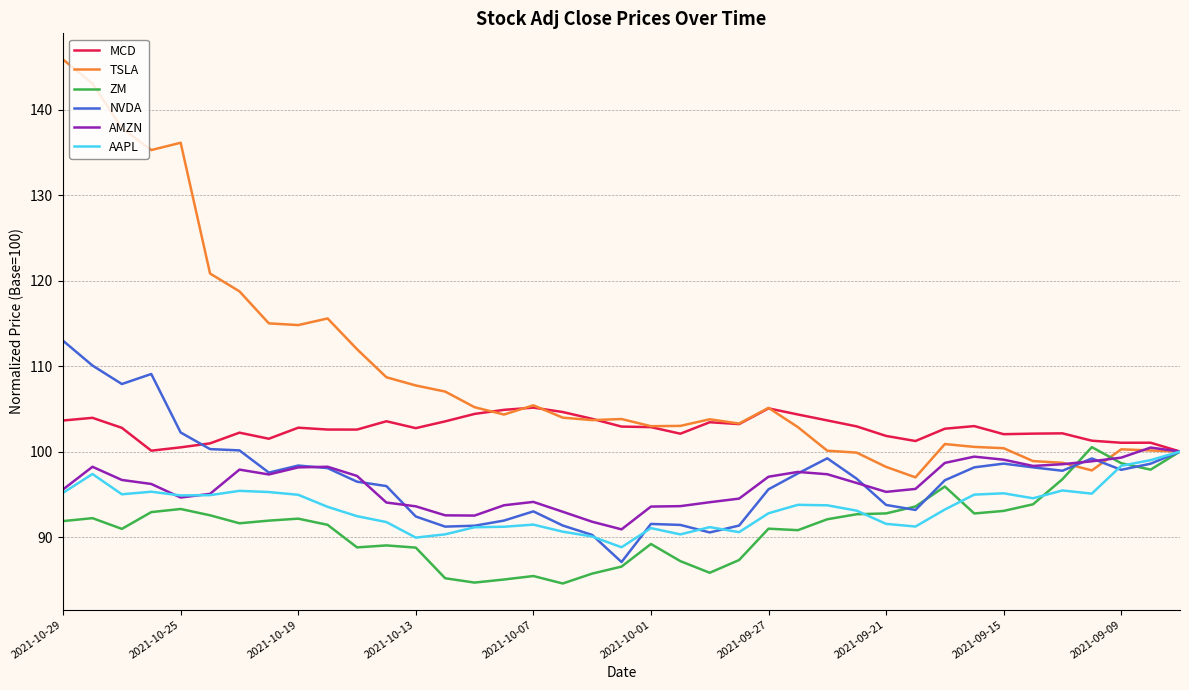

Does the chart have visible grid lines?

Yes